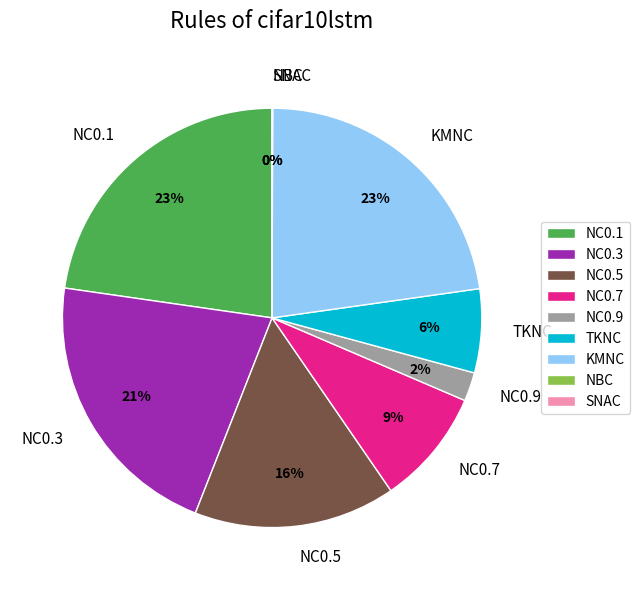

Do NC0.3 and NC0.1 together represent more than half of the pie?

No